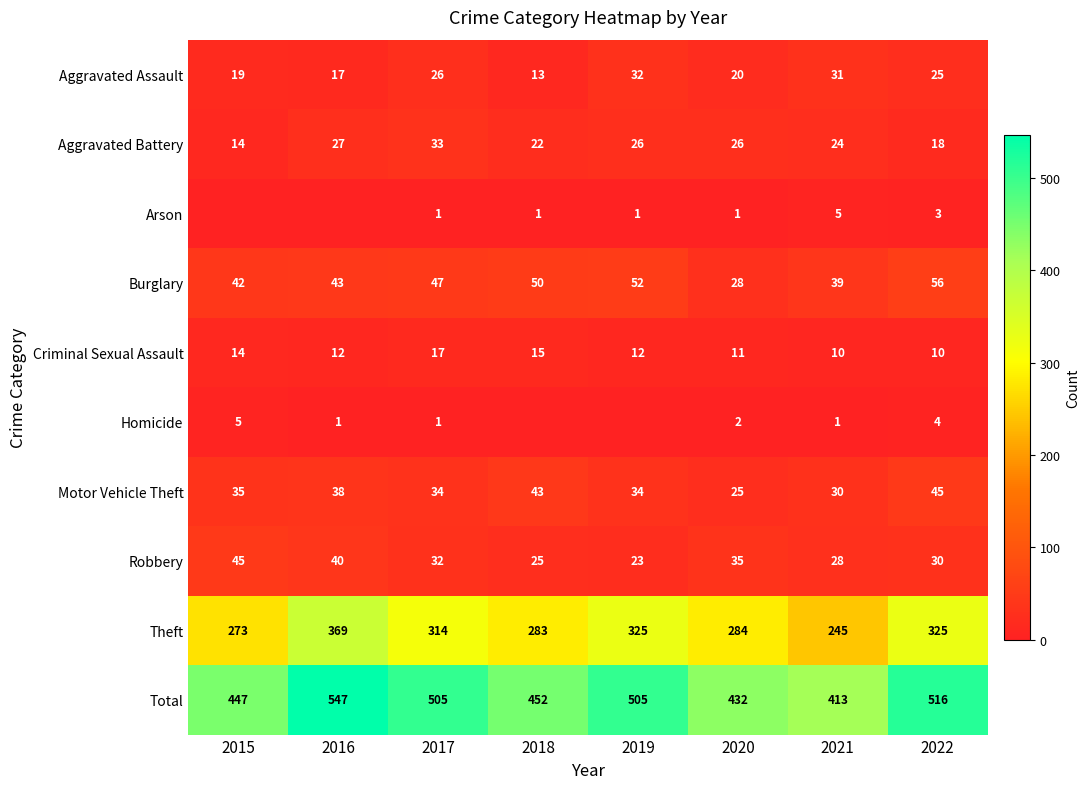

What is the total value across all series at 2019?

1010